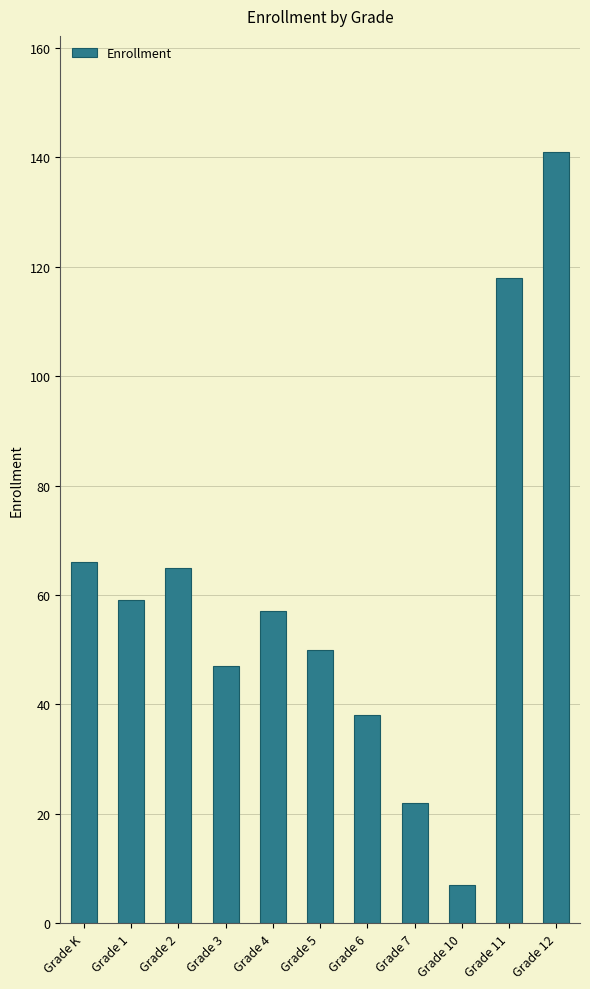

The chart shows a value of 57 at Grade 4. True or false?

True